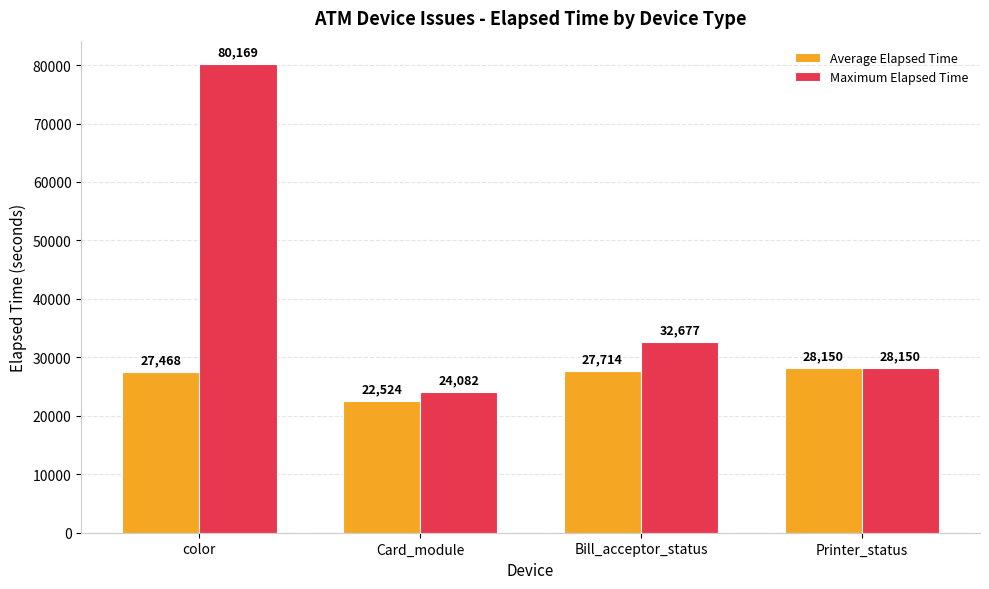

Does the chart contain any negative values?

No